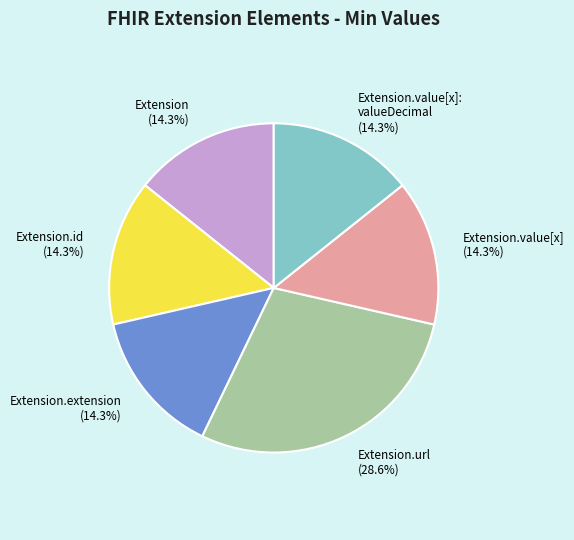

What is the ratio of the value at Extension.value[x]: valueDecimal to the value at Extension?

1.0